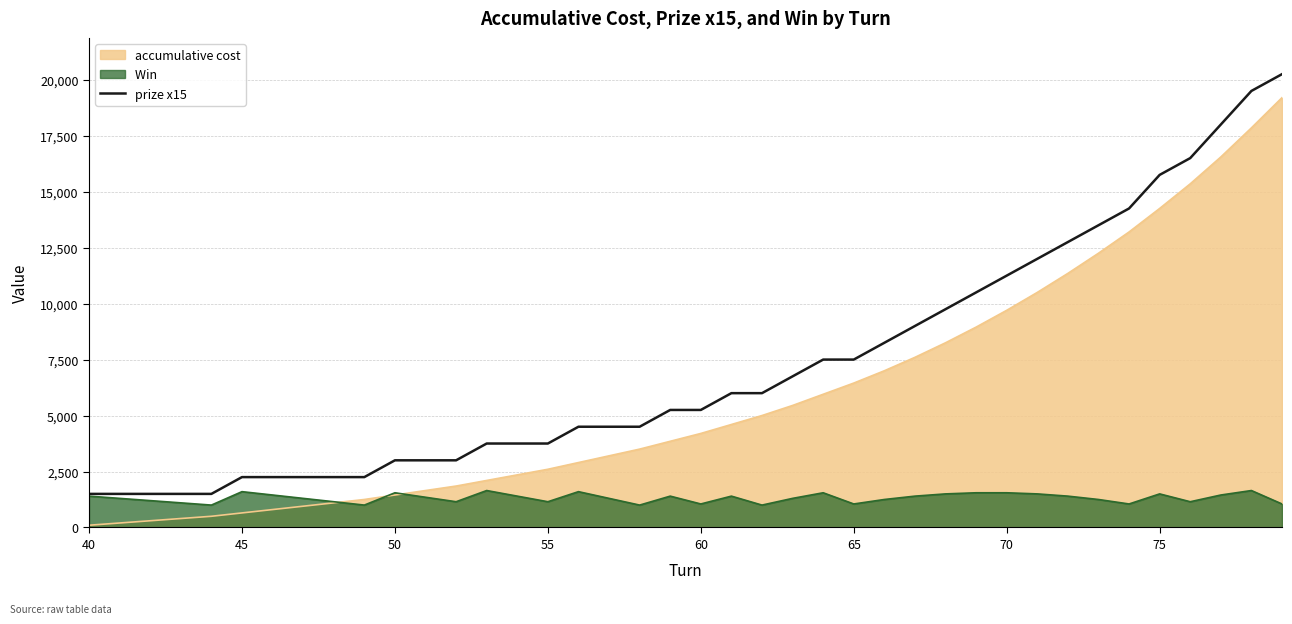

Reading left to right, list all the values displayed in this chart.

1500	1500	1500	1500	1500	2250	2250	2250	2250	2250	3000	3000	3000	3750	3750	3750	4500	4500	4500	5250	5250	6000	6000	6750	7500	7500	8250	9000	9750	10500	11250	12000	12750	13500	14250	15750	16500	18000	19500	20250